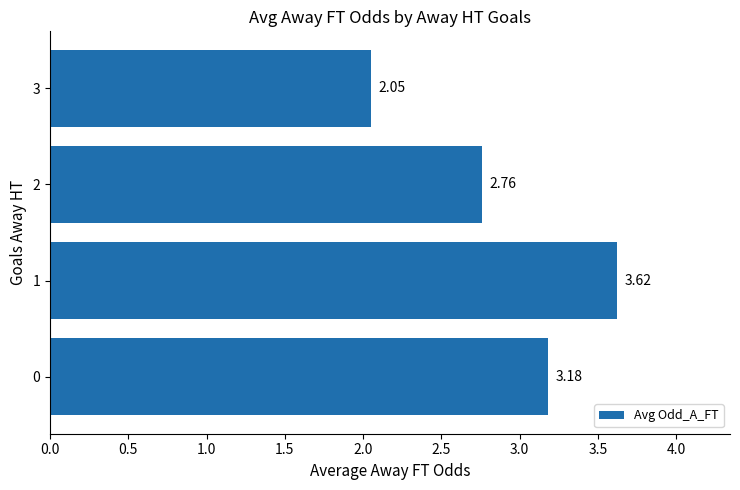

How many bars are there in total?

4